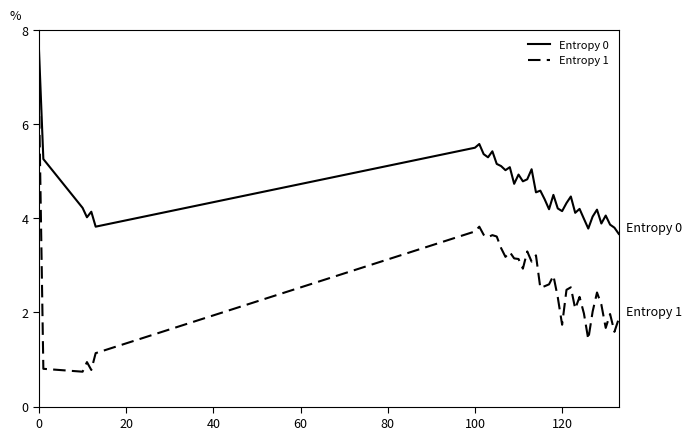

Which series has the largest total across all categories?

Entropy 0